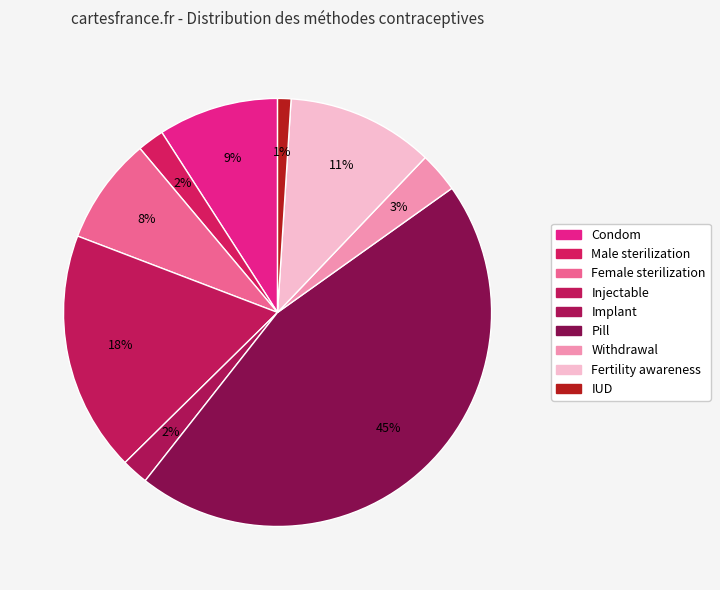

Does Male sterilization account for over 50% of the chart?

No